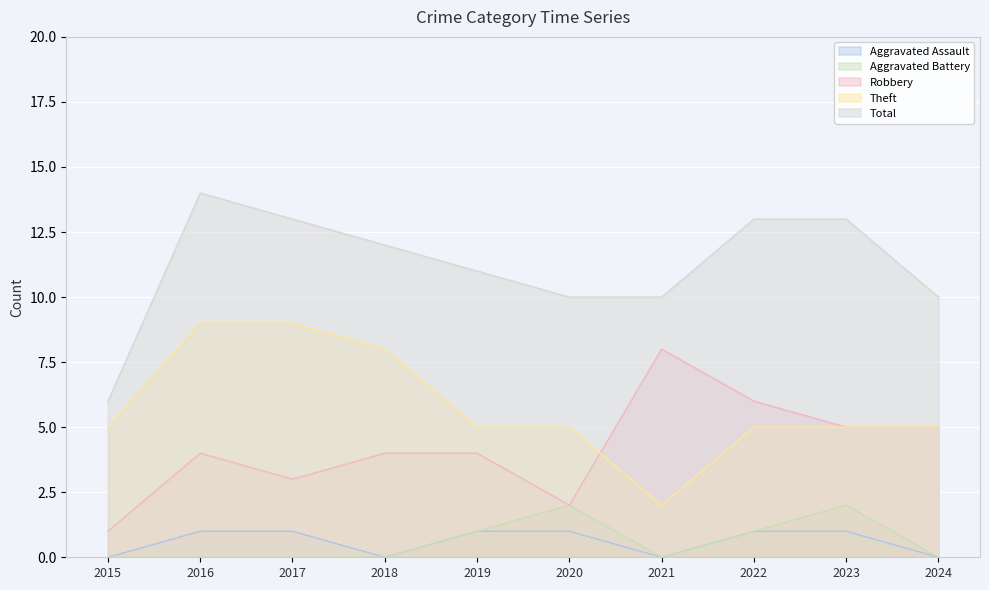

True or false: Theft and Total intersect in this chart.

False